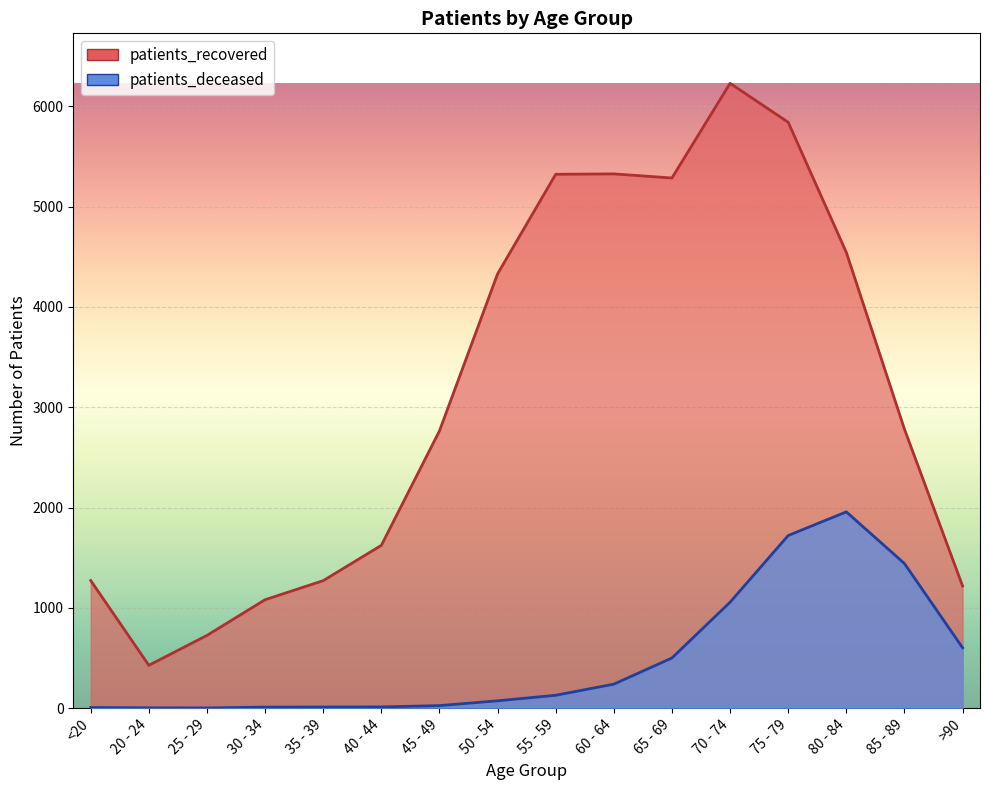

How many data points in patients_recovered are less than 2782?

8